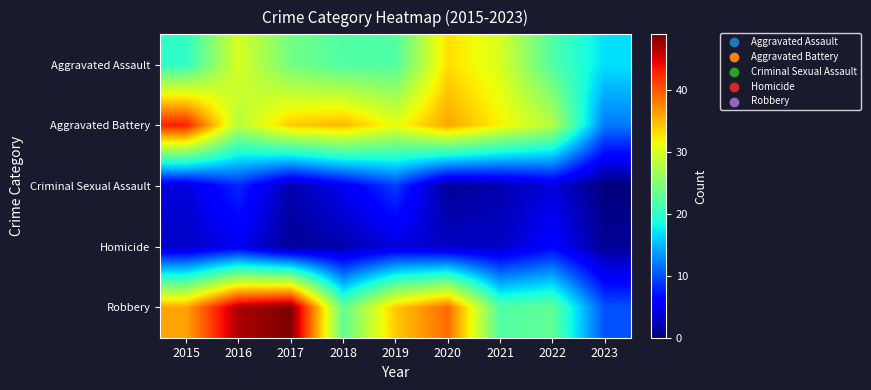

Reading left to right, extract all data points from this chart.

Aggravated Assault: 2015=20	2016=30	2017=24	2018=22	2019=22	2020=33	2021=30	2022=22	2023=17
Aggravated Battery: 2015=43	2016=28	2017=34	2018=35	2019=31	2020=36	2021=32	2022=28	2023=12
Criminal Sexual Assault: 2015=4	2016=8	2017=2	2018=5	2019=9	2020=1	2021=2	2022=4	2023=0
Homicide: 2015=3	2016=5	2017=1	2018=2	2019=4	2020=3	2021=3	2022=6	2023=1
Robbery: 2015=36	2016=47	2017=49	2018=23	2019=34	2020=39	2021=22	2022=23	2023=10